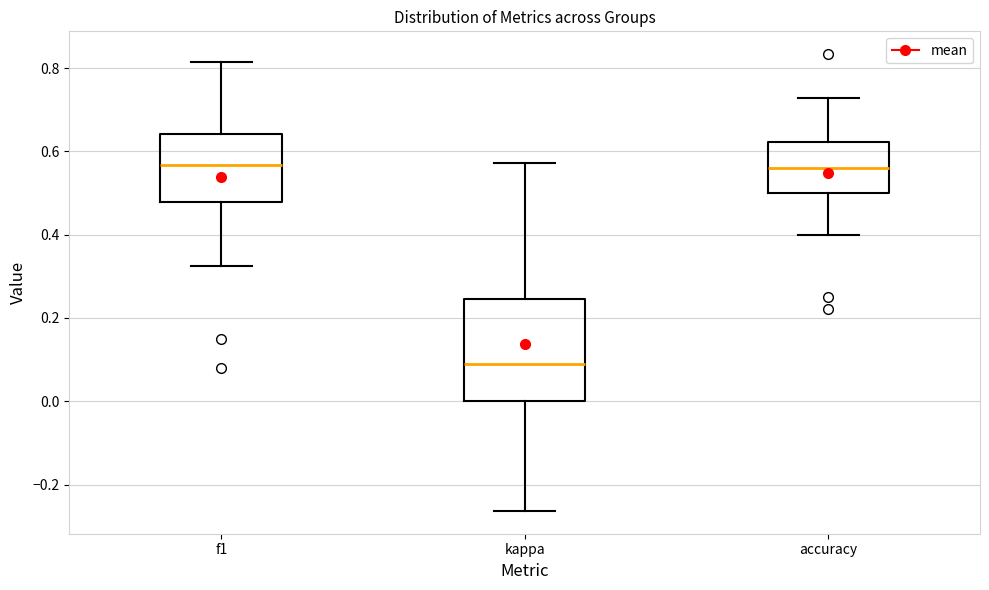

Where is the lower edge of the box for accuracy on the y-axis? The values are not printed on the chart, so give them approximately, as read against the axis.

0.50